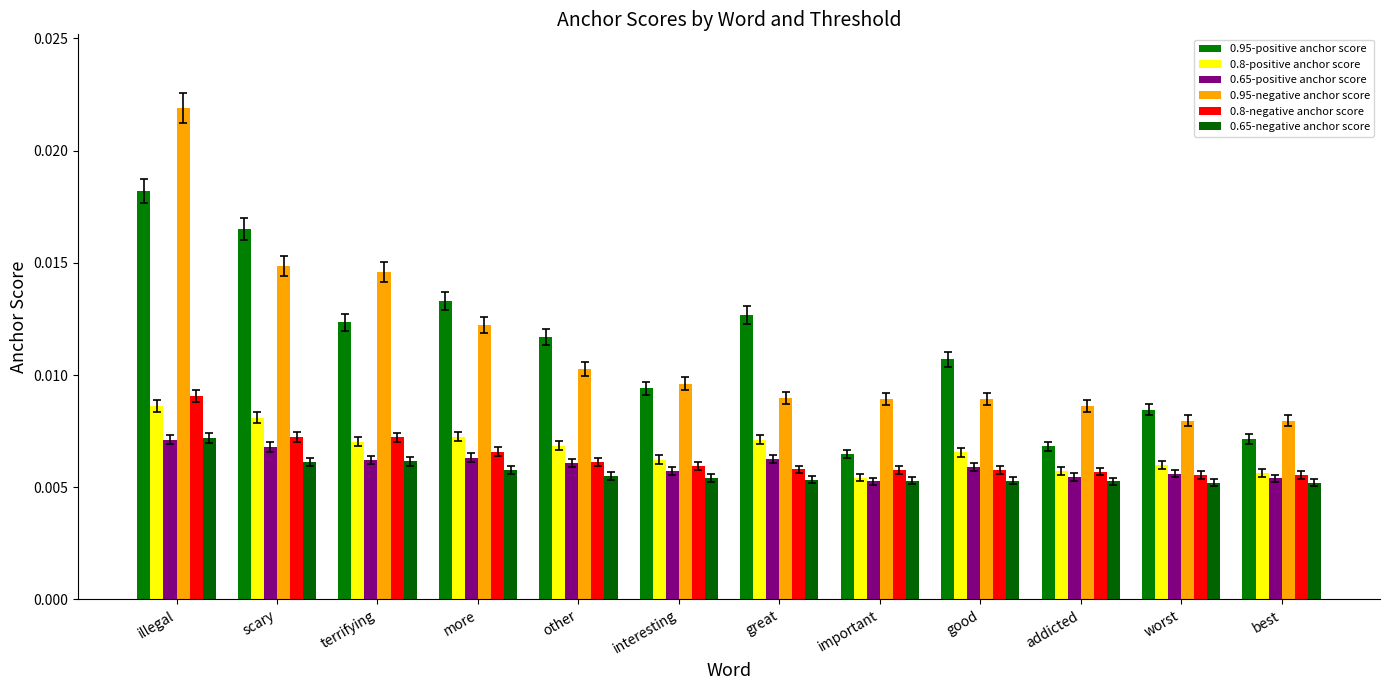

Which has a higher value, scary or worst?

scary